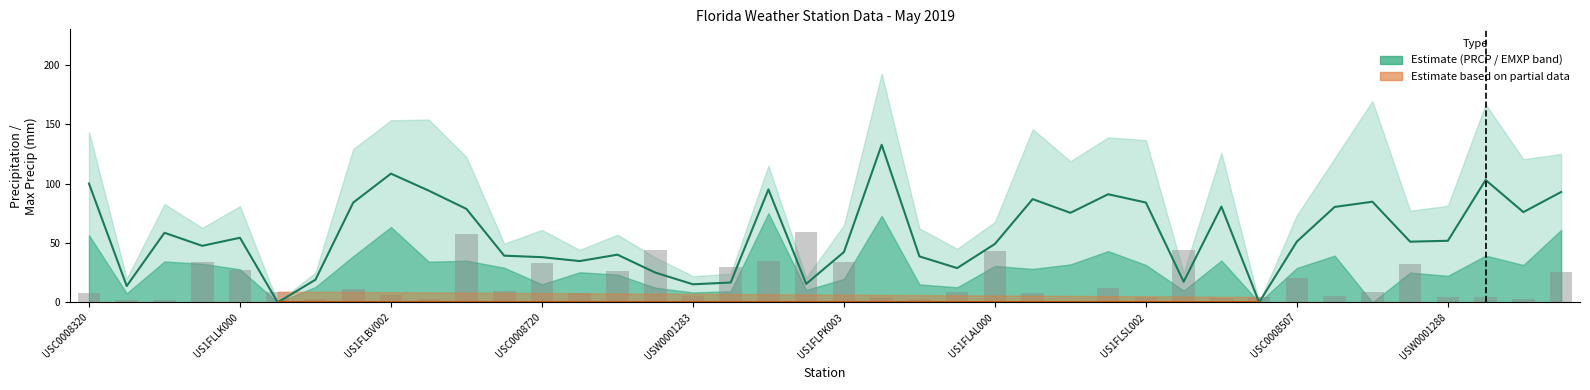

Are the bars grouped side by side (vs. stacked)?

No